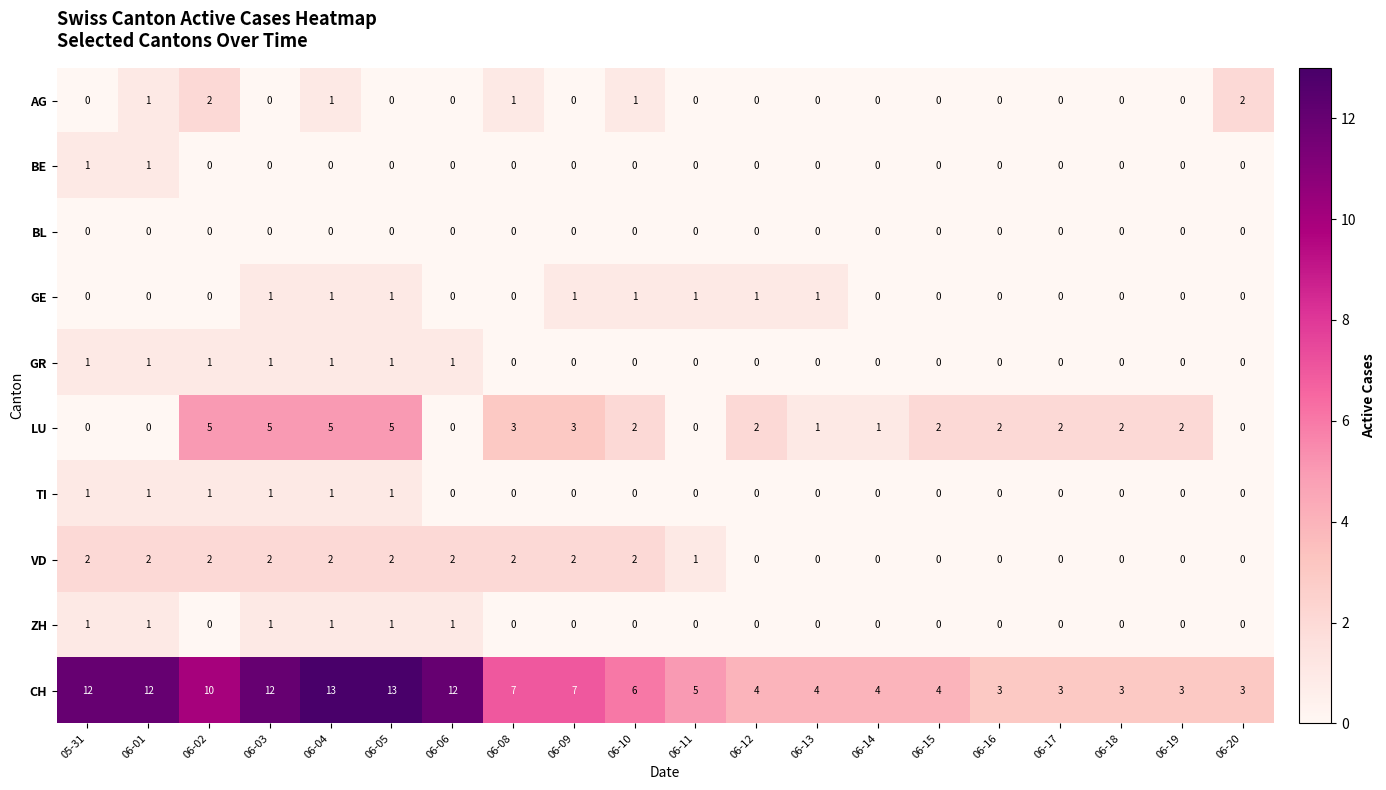

At how many categories does at least one series exceed 1?

20